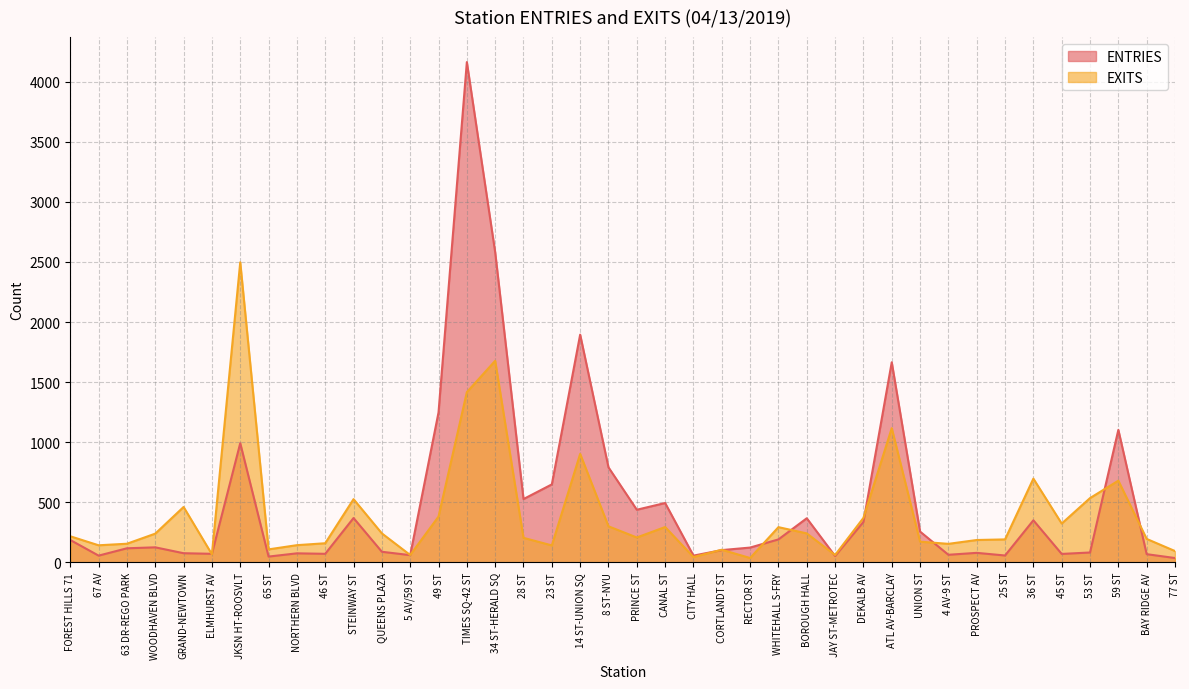

The EXITS series shows 65 at 4 AV-9 ST. True or false?

False